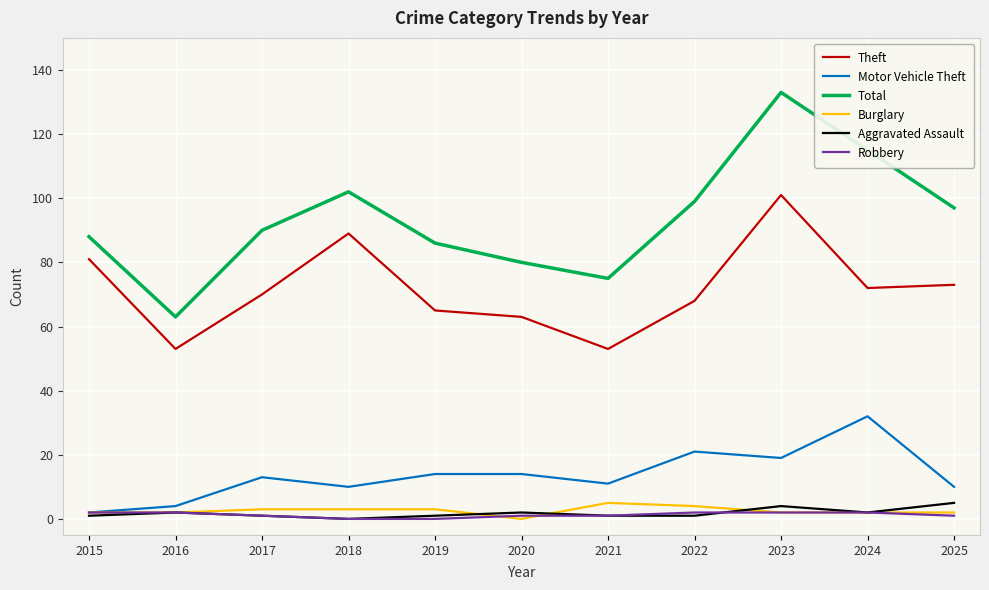

Is it true that Theft equals 17 at 2024?

False